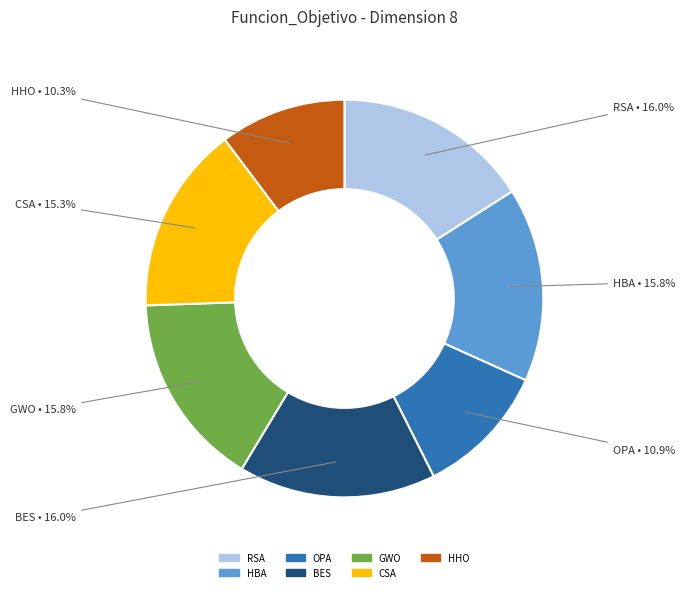

To the nearest percent, what portion does GWO represent?

16%